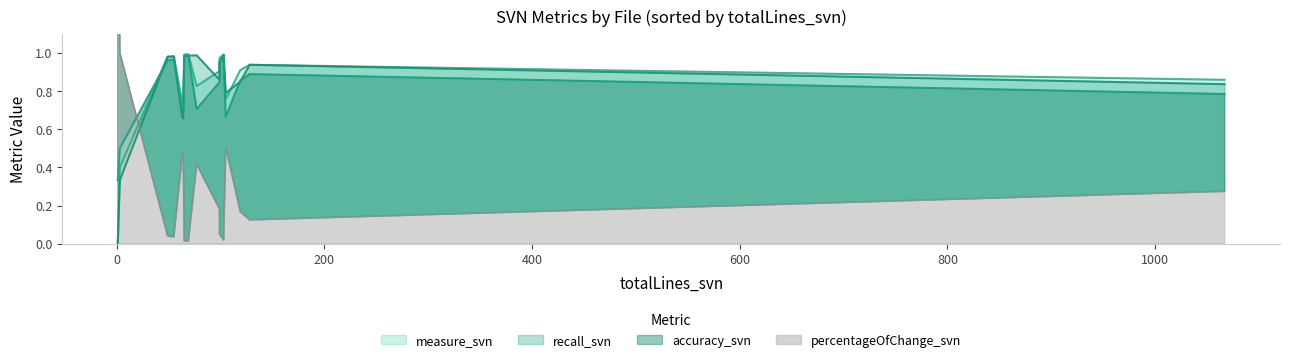

Rank the series by their maximum value, from lowest to highest.

accuracy_svn, recall_svn, measure_svn, percentageOfChange_svn